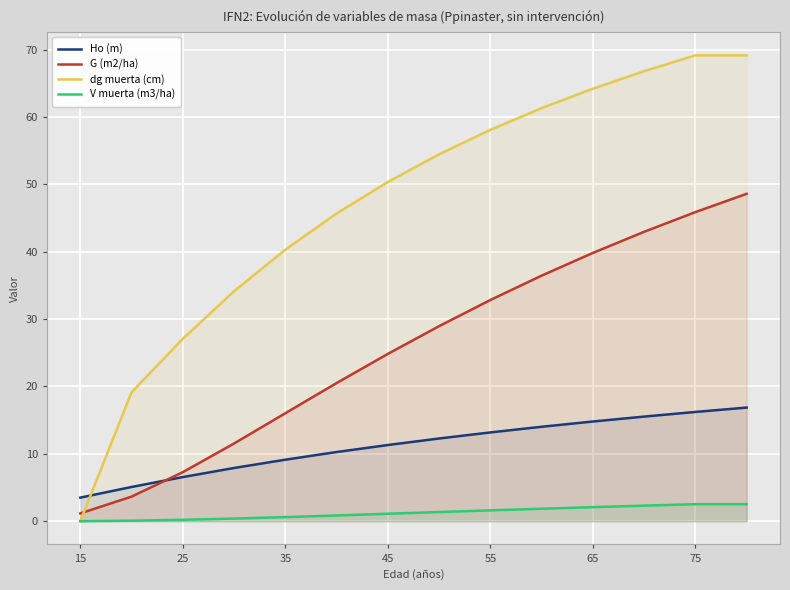

Which series has the largest total across all categories?

dg muerta (cm)